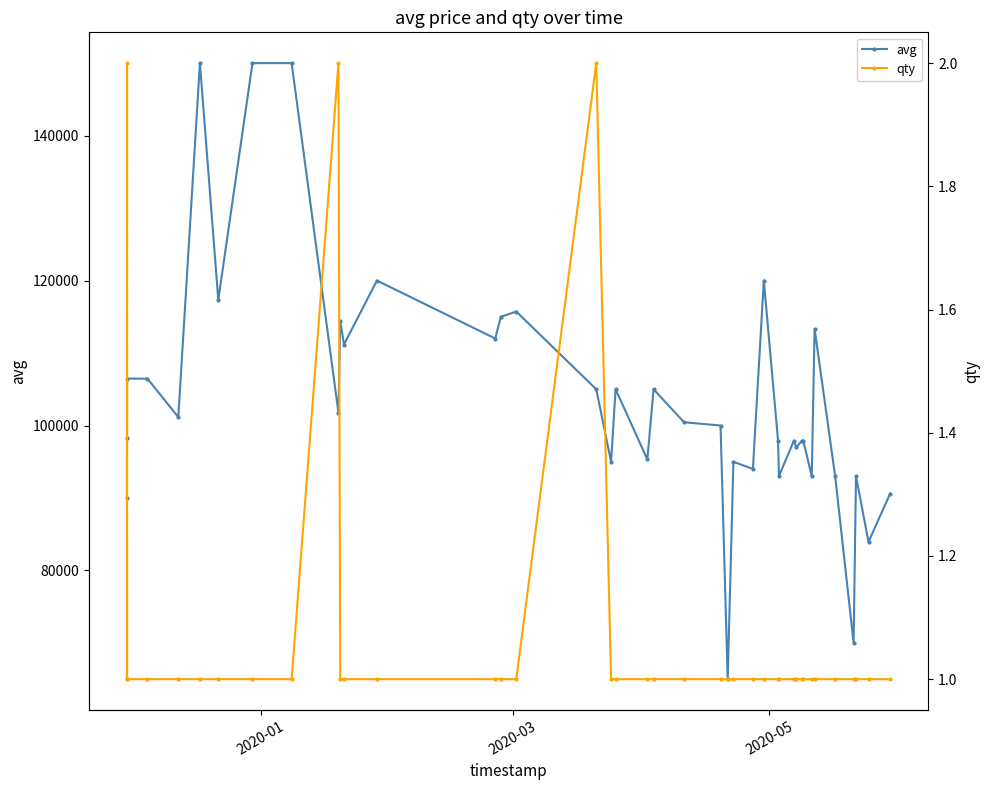

What is the value of the avg point at the 20th from the left?

95323